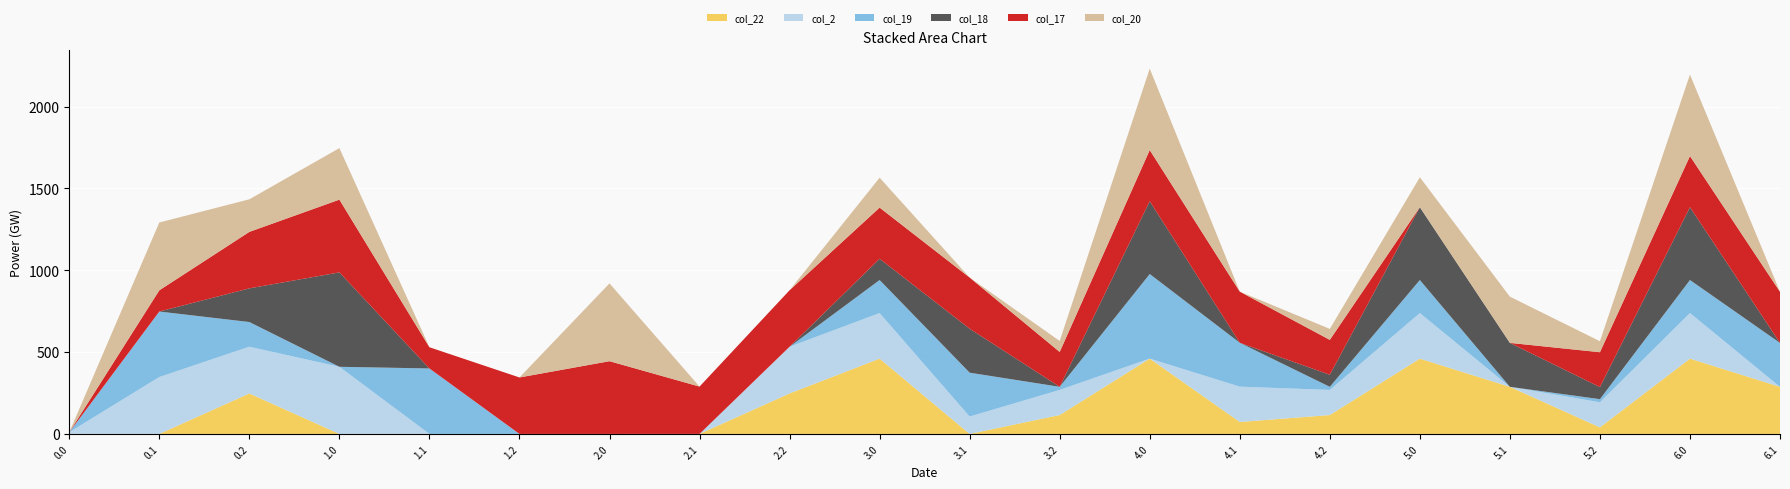

Reading right to left, transcribe all the data shown in this chart.

col_22: 287.9	460.3	40.0	287.9	460.3	115.4	73.0	460.3	115.4	0.0	460.3	247.4	0.0	0.0	0.0	0.0	0.0	247.4	0.0	0.0
col_2: 0.0	278.3	153.5	0.0	278.3	153.5	215.9	0.0	153.5	106.2	278.3	285.5	0.0	0.0	0.0	0.0	410.3	285.5	347.9	10.3
col_19: 268.1	202.0	18.9	0.0	202.0	18.9	268.1	517.0	18.9	268.1	202.0	0.0	0.1	0.0	0.0	400.1	0.0	150.9	400.1	0.0
col_18: 0.0	445.0	73.8	268.6	445.0	73.8	0.0	445.0	0.0	268.6	130.0	0.0	0.0	0.0	0.0	0.0	577.0	205.8	0.0	0.0
col_17: 312.6	312.6	213.1	0.0	0.0	213.1	312.6	312.6	213.1	312.6	312.6	345.1	289.2	444.6	345.1	129.6	444.6	345.1	129.6	0.0
col_20: 0.0	497.9	67.2	282.5	182.9	67.2	0.0	497.9	67.2	0.0	182.9	0.0	0.0	475.3	0.0	0.0	314.9	199.2	414.5	0.0